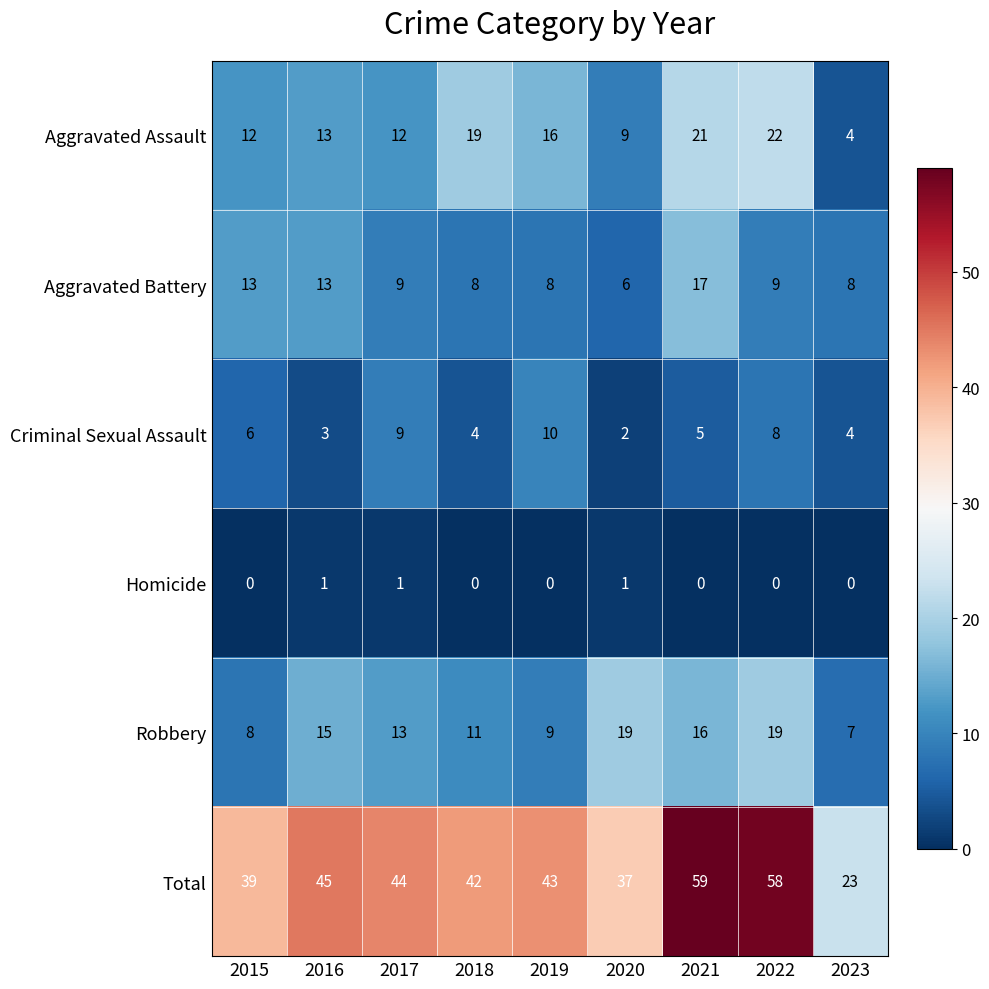

What is the sum of all Robbery values?

117